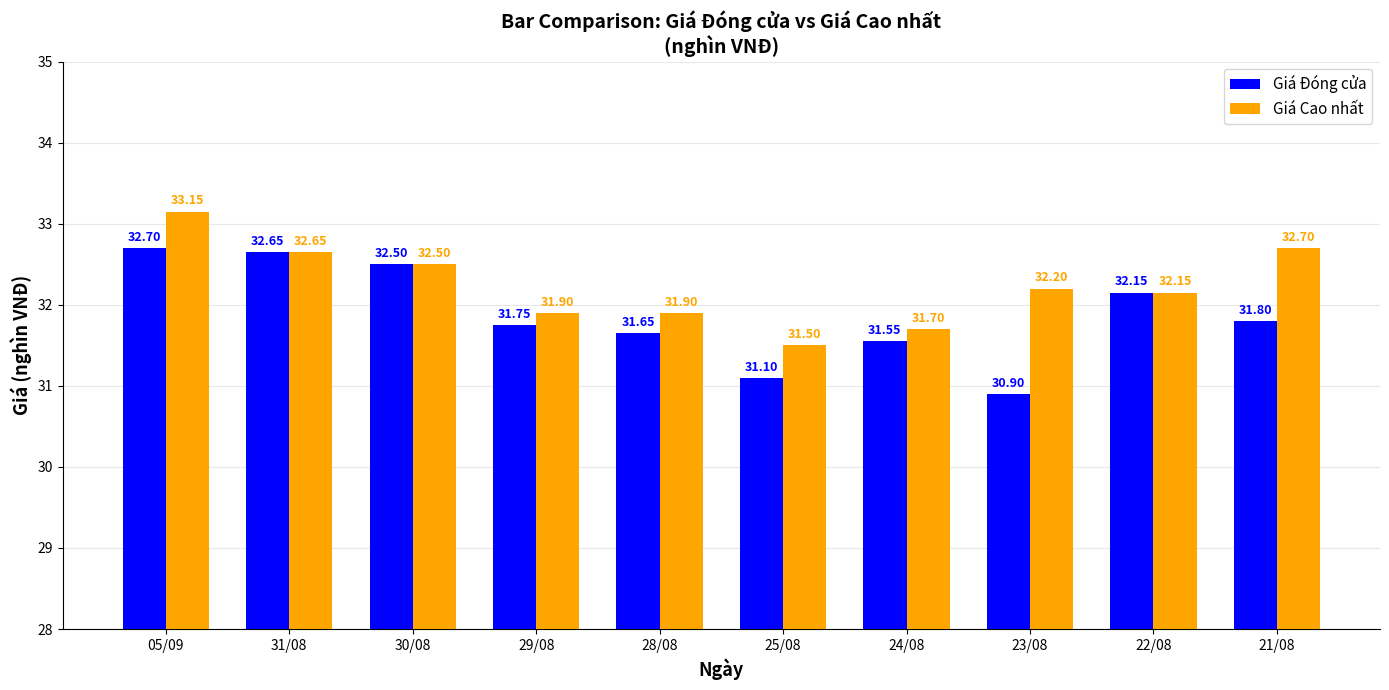

What is the difference between the highest and lowest values at 25/08?

0.4